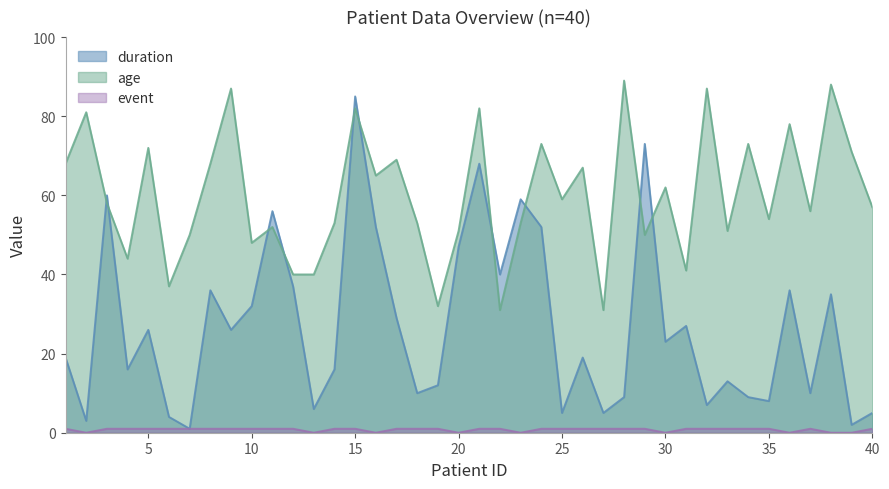

True or false: event and age intersect in this chart.

False